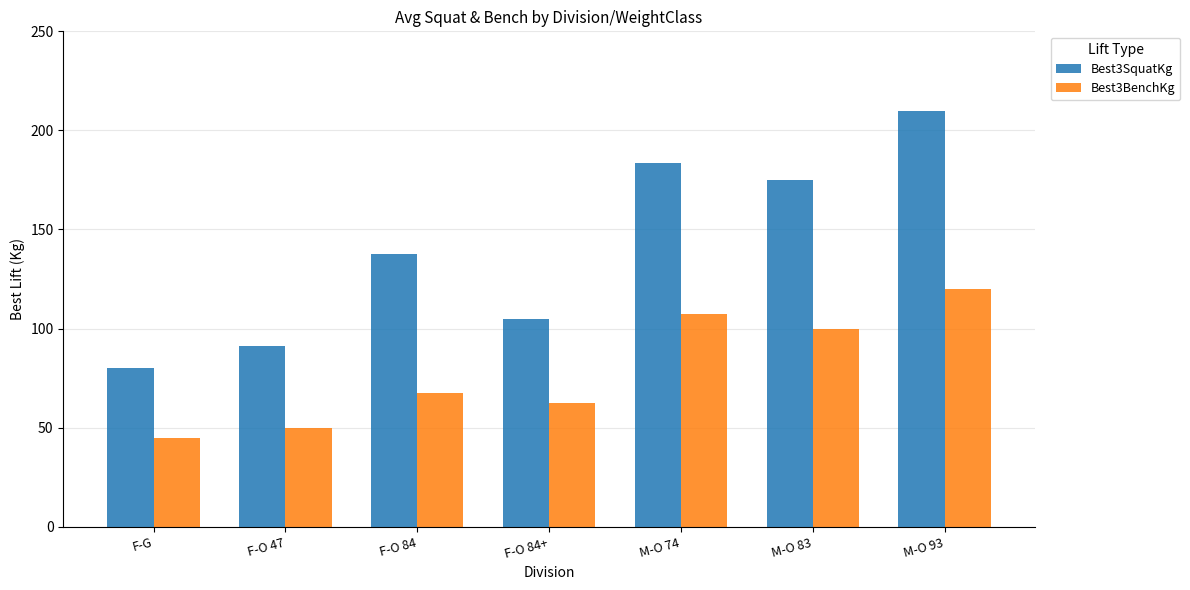

Where does the Best3BenchKg series first go above 67?

F-O 84